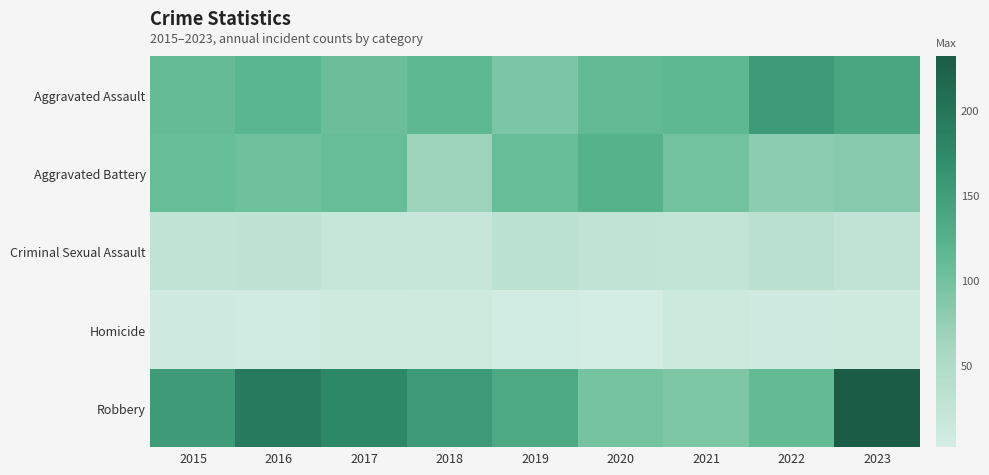

Which series has the largest total across all categories?

Robbery